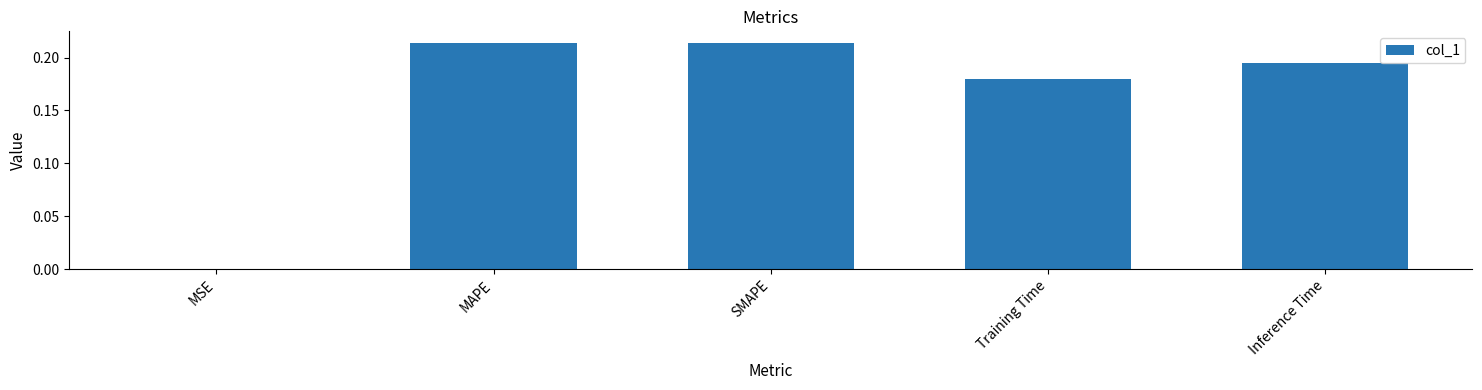

At which label is the value closest to 0?

MSE